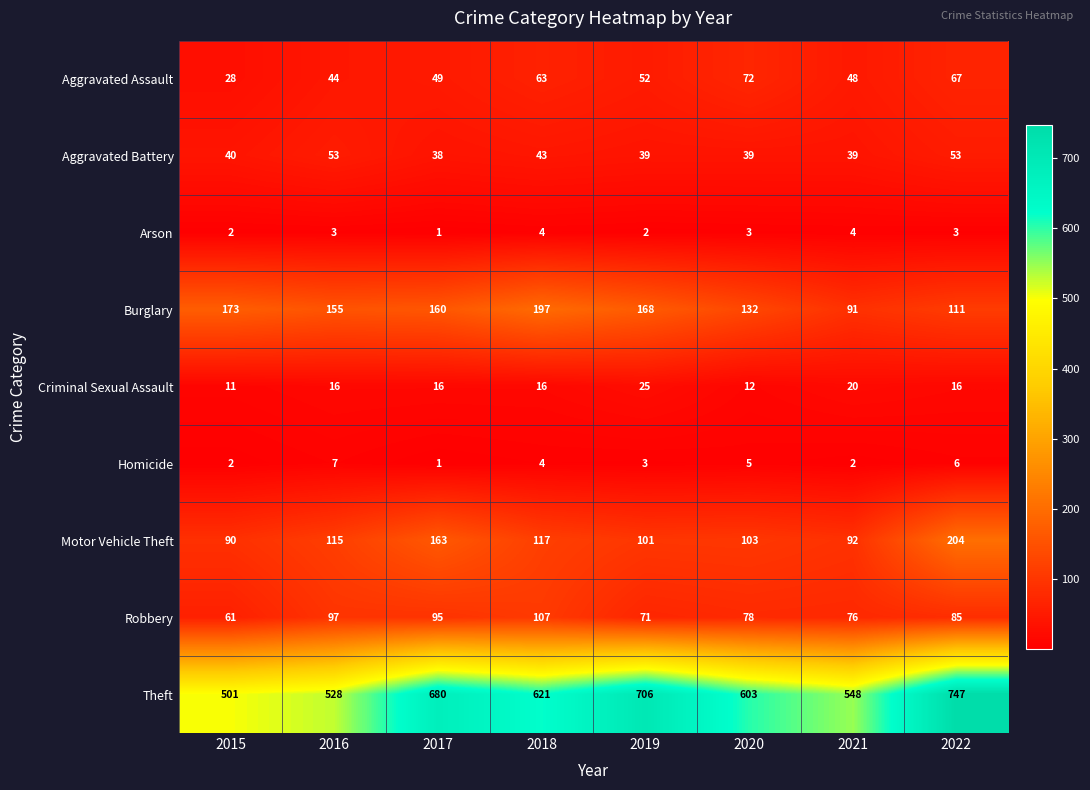

How many distinct data groups are displayed?

9